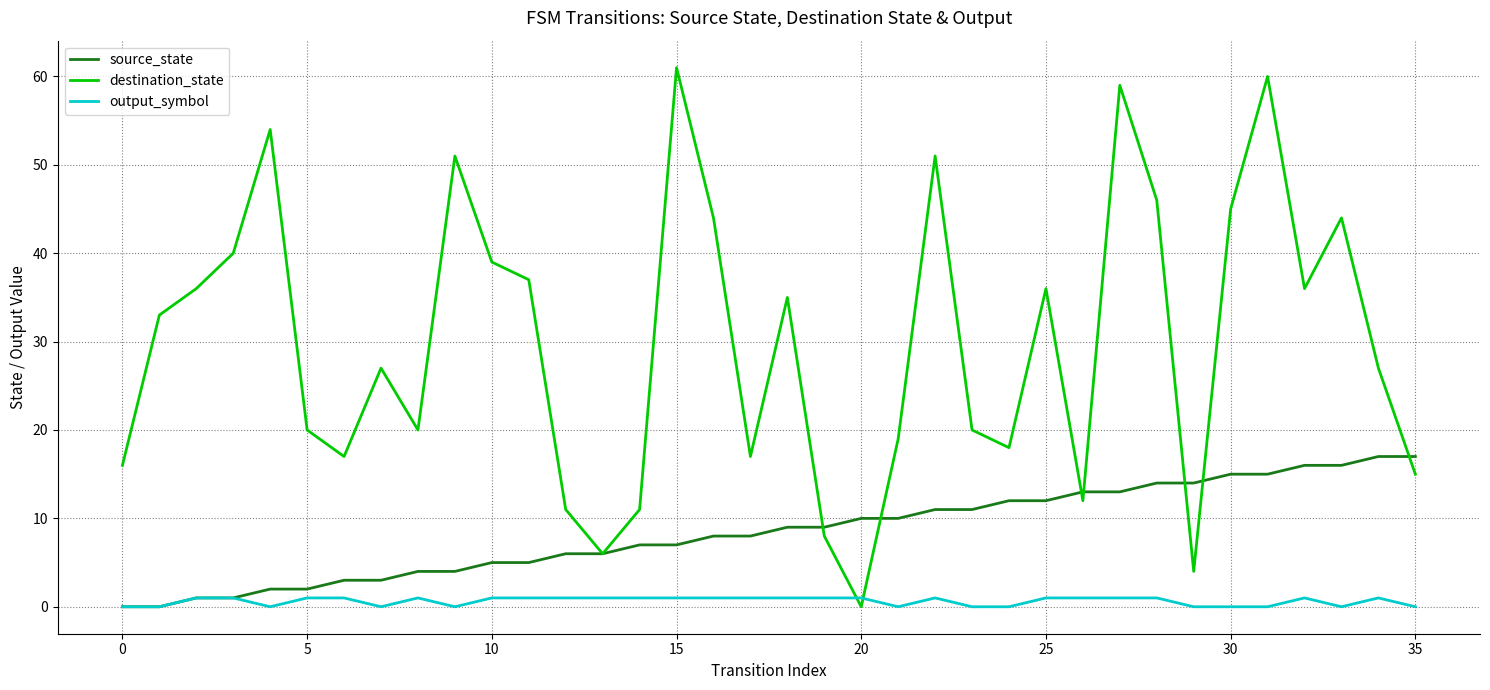

Which series has the largest total across all categories?

destination_state